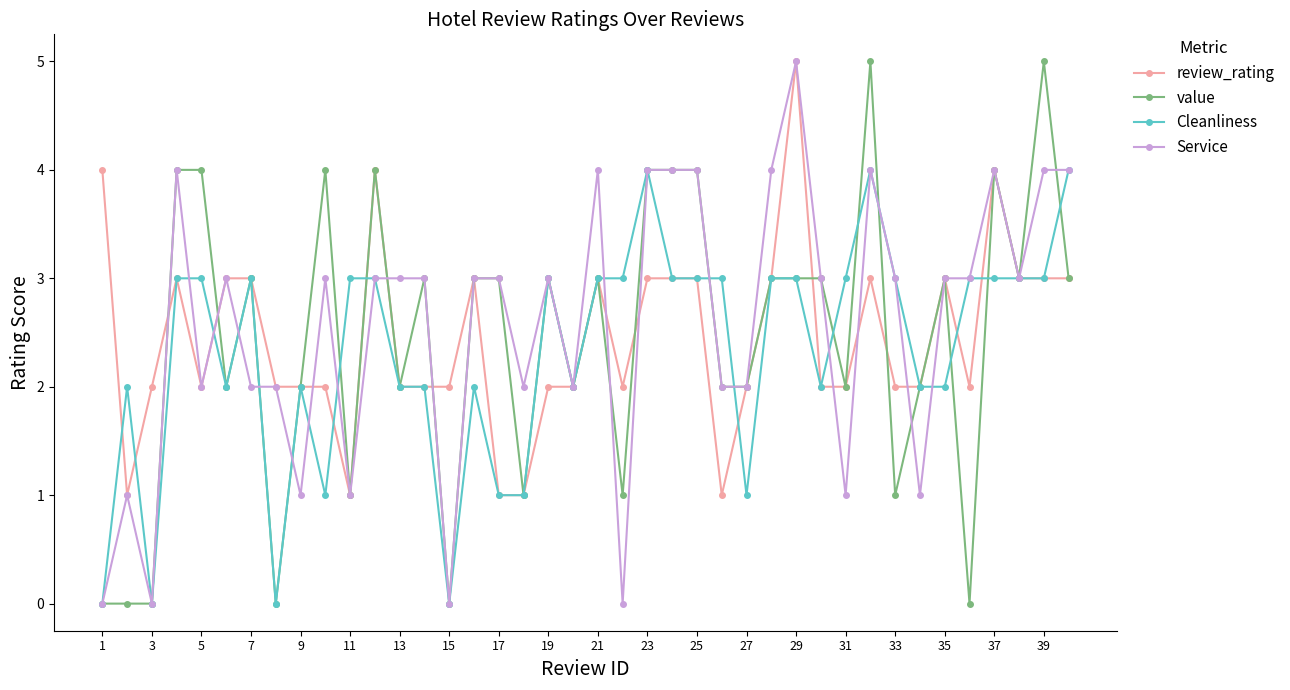

How many categories are shown in the chart?

40